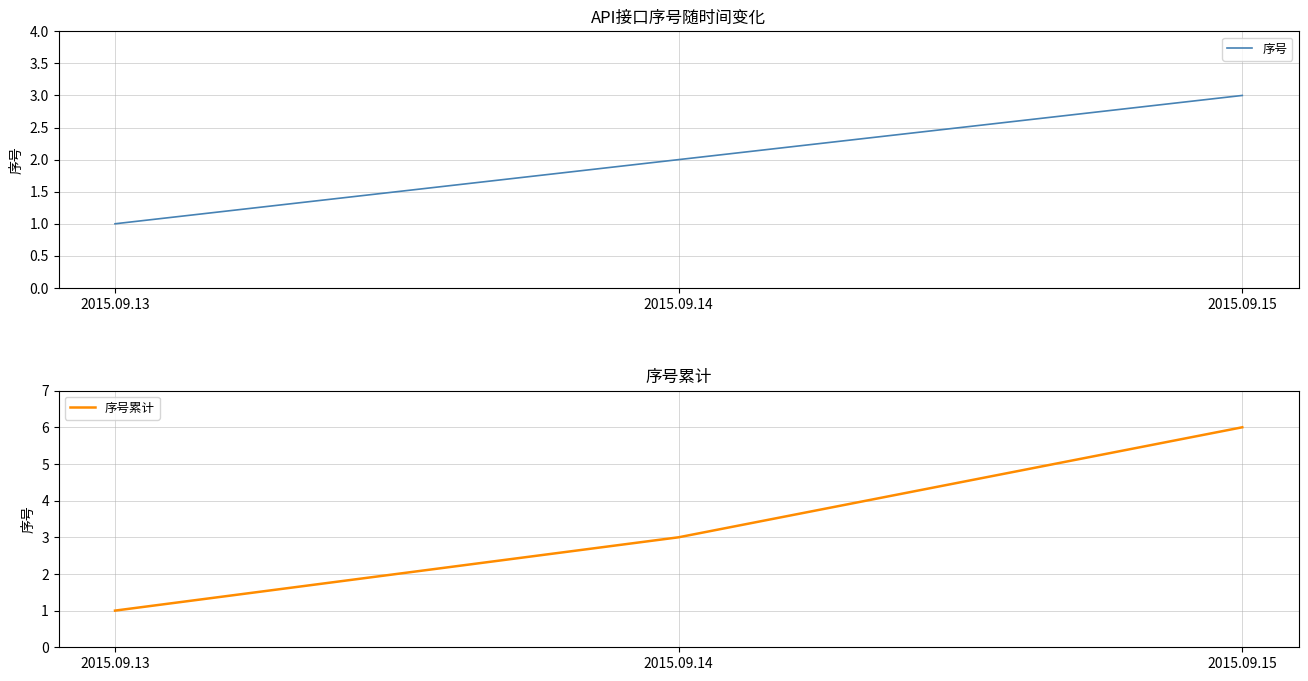

What are all the series names shown in the legend?

序号, 序号累计